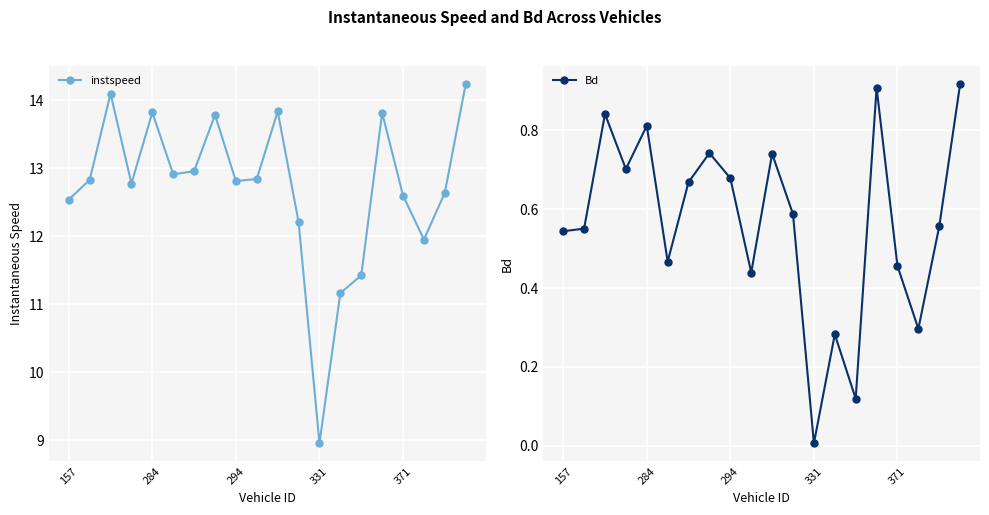

What is the greatest value displayed?

14.2